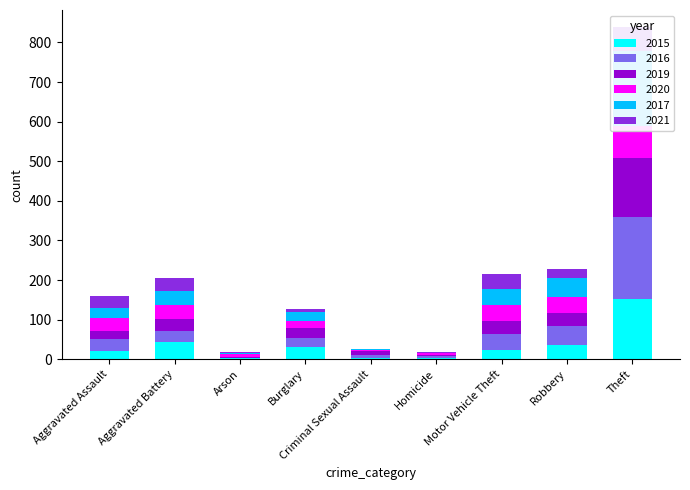

Rank the categories by 2016 value from lowest to highest.

Arson, Homicide, Criminal Sexual Assault, Burglary, Aggravated Battery, Aggravated Assault, Motor Vehicle Theft, Robbery, Theft